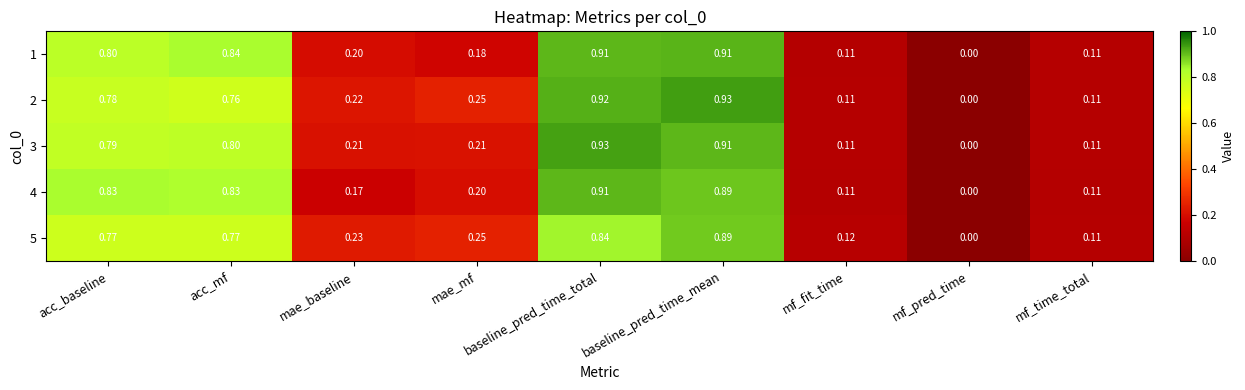

Which category has the lowest value across all series?

mf_pred_time